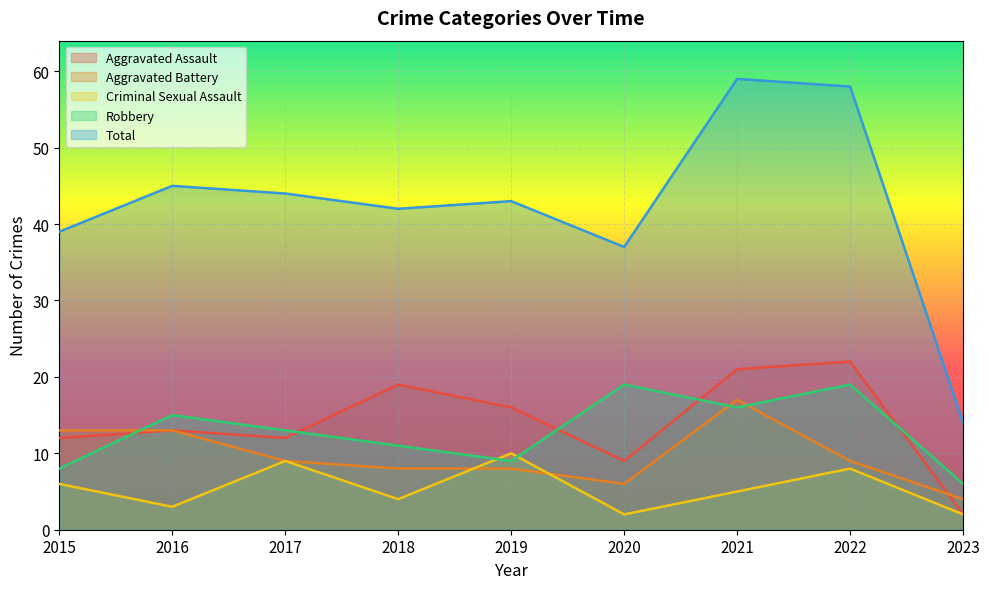

Which has a higher value, 2017 or 2020?

2017